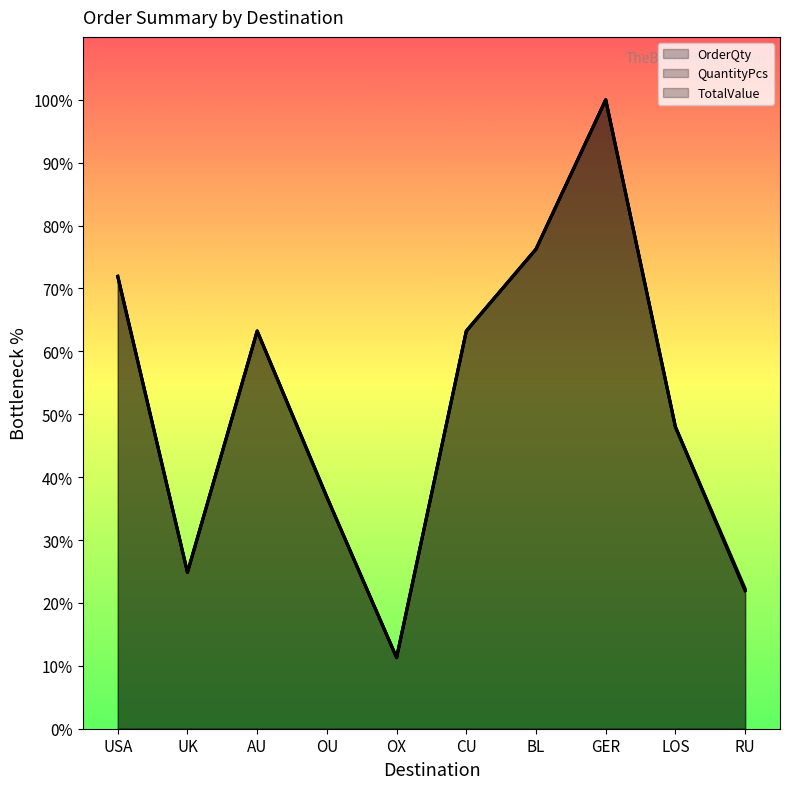

What are all the series names shown in the legend?

OrderQty, QuantityPcs, TotalValue